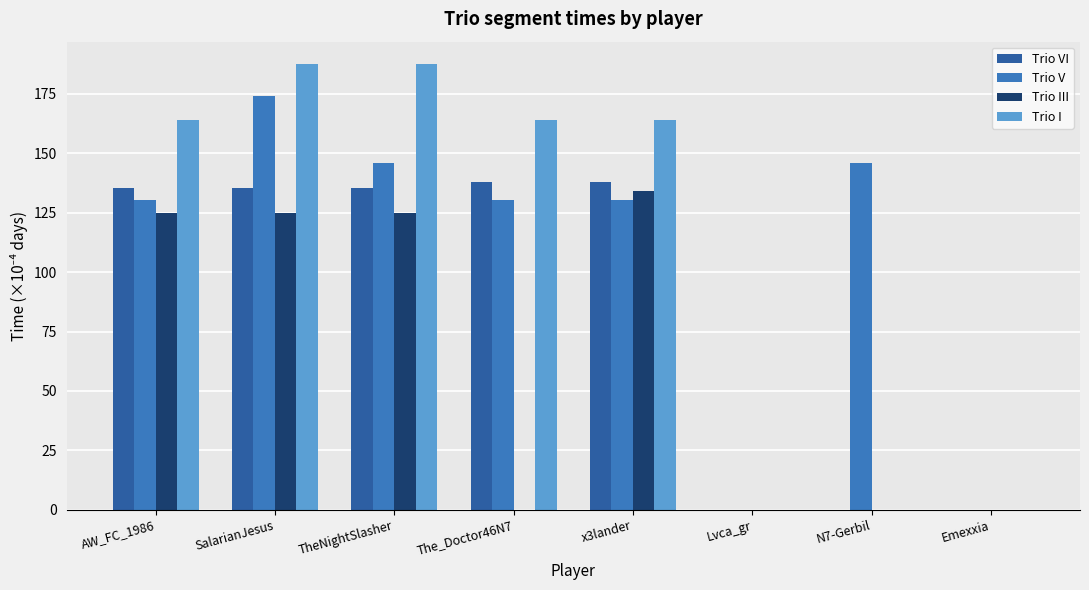

Are the bars horizontal?

No